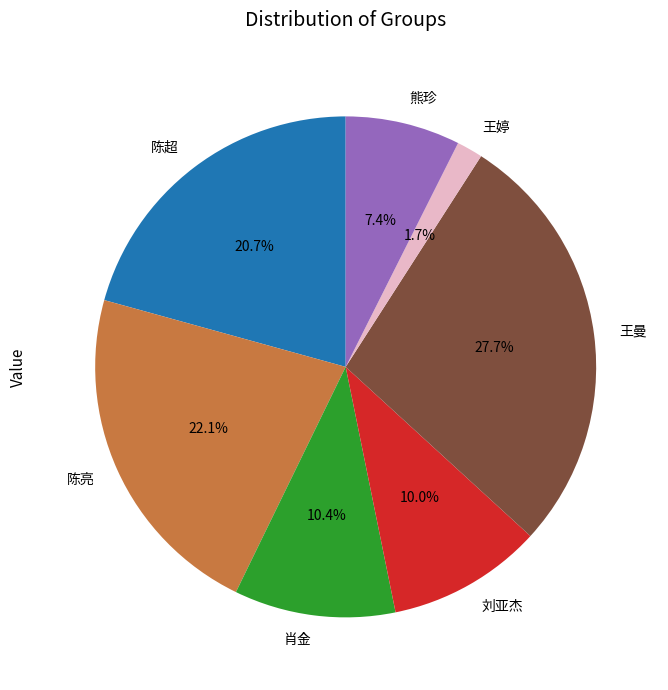

Approximately how many times larger is the value at 肖金 compared to 陈超?

0.5